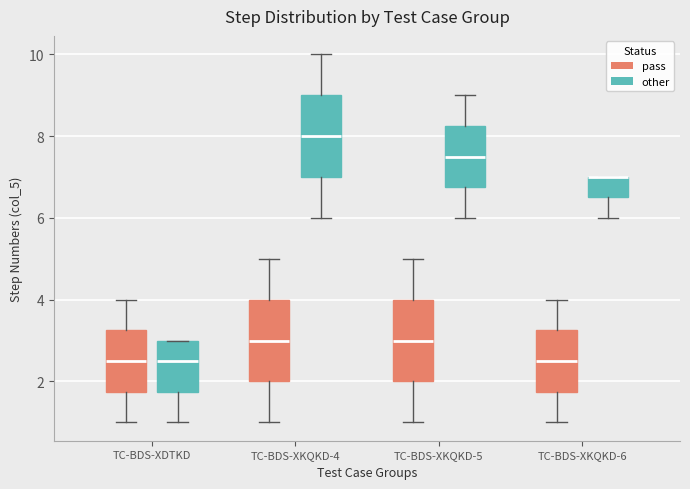

Reading left to right, transcribe this box plot: for each box, give where its median line is, the range the box spans, and where its two whiskers end, as read against the y-axis. The values are not printed on the chart, so give them approximately, as read against the axis.

TC-BDS-XDTKD (pass): median 2.6, box 1.8 to 3.2, whiskers 1.0 to 4.0
TC-BDS-XDTKD (other): median 2.6, box 1.8 to 3.0, whiskers 1.0 to 3.0
TC-BDS-XKQKD-4 (pass): median 3.0, box 2.0 to 4.0, whiskers 1.0 to 5.0
TC-BDS-XKQKD-4 (other): median 8.0, box 7.0 to 9.0, whiskers 6.0 to 10.0
TC-BDS-XKQKD-5 (pass): median 3.0, box 2.0 to 4.0, whiskers 1.0 to 5.0
TC-BDS-XKQKD-5 (other): median 7.6, box 6.8 to 8.2, whiskers 6.0 to 9.0
TC-BDS-XKQKD-6 (pass): median 2.6, box 1.8 to 3.2, whiskers 1.0 to 4.0
TC-BDS-XKQKD-6 (other): median 7.0 (drawn on the box's upper edge), box 6.6 to 7.0, whiskers 6.0 to 7.0